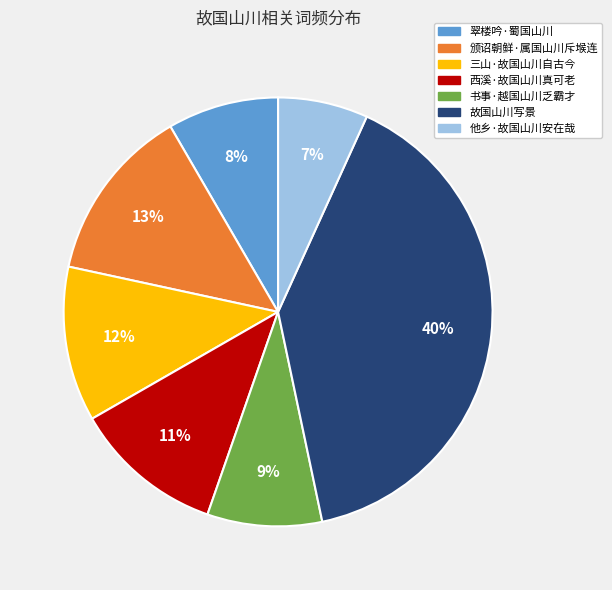

Combined, do 西溪·故国山川真可老 and 颁诏朝鲜·属国山川斥堠连 account for over 50%?

No